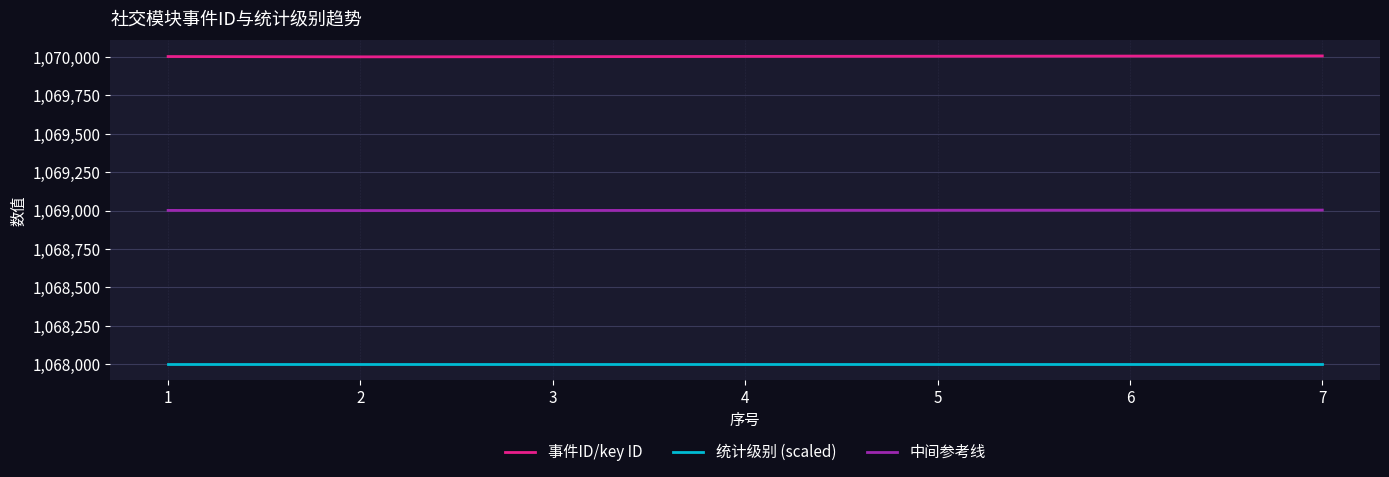

What is the difference between the highest and lowest values at 3?

2002.0